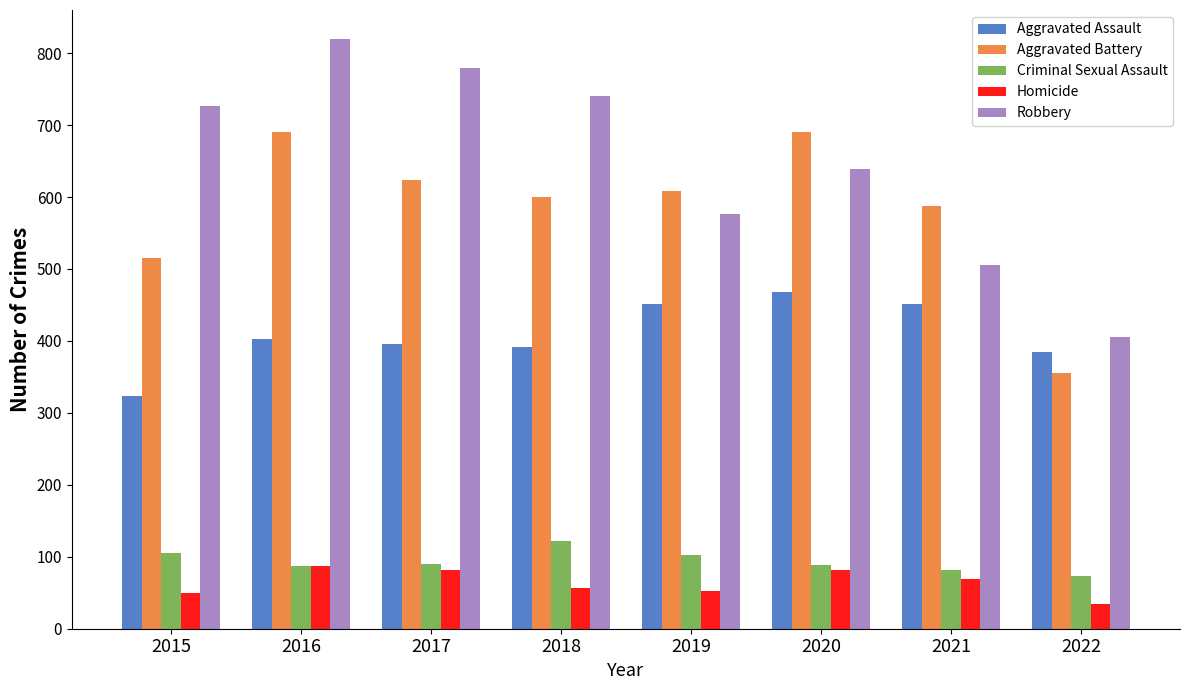

What is the highest value of the Criminal Sexual Assault series?

122